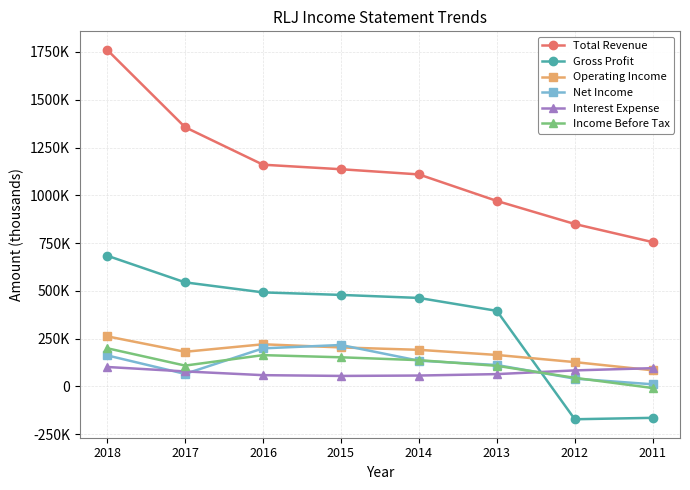

True or false: Gross Profit and Total Revenue cross at least once.

False